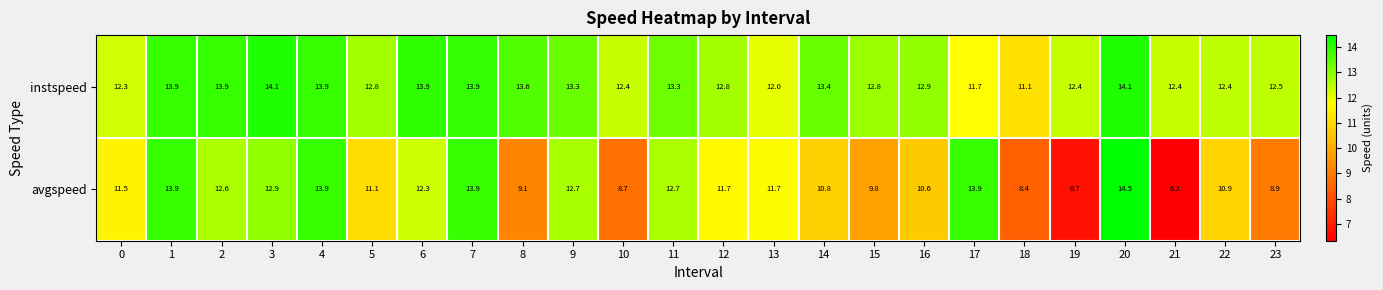

The avgspeed series shows 9.1 at 8. True or false?

True